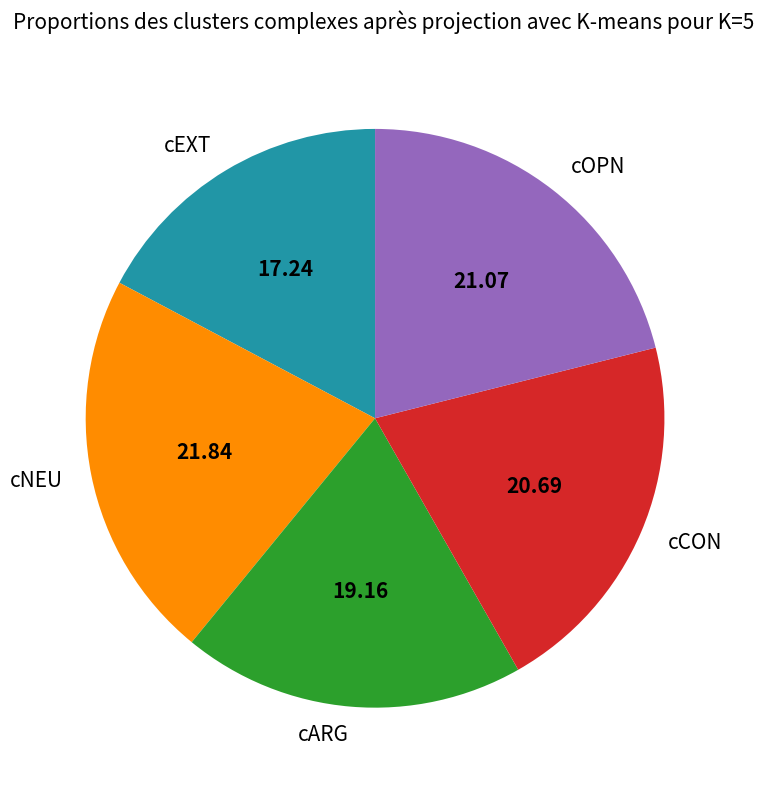

Between cARG and cOPN, which is larger?

cOPN